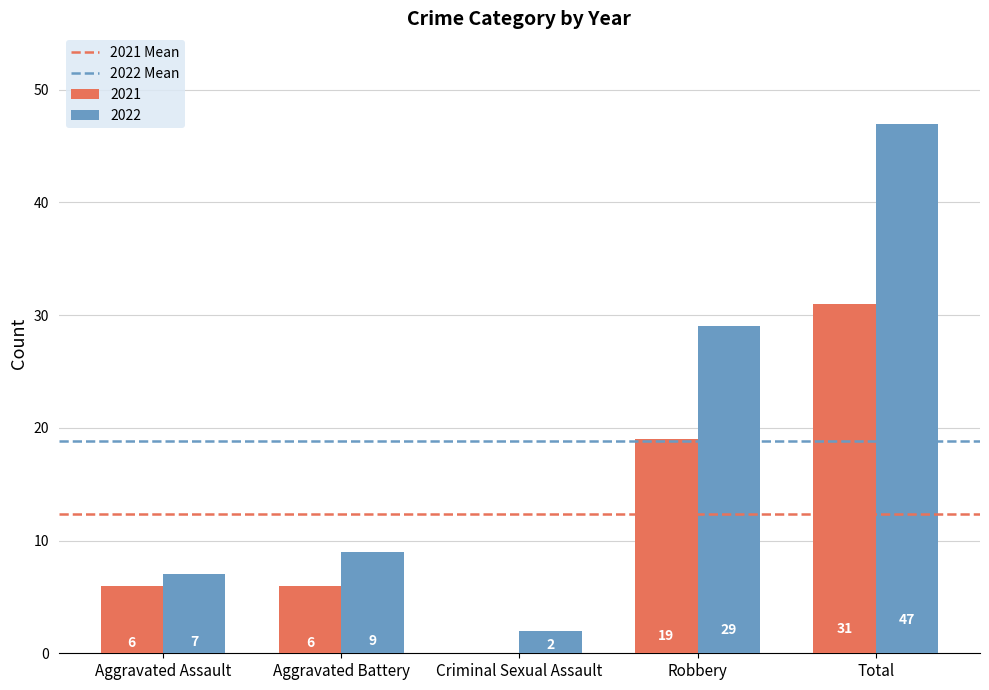

Between Aggravated Assault and Aggravated Battery, which series saw the biggest shift?

2022